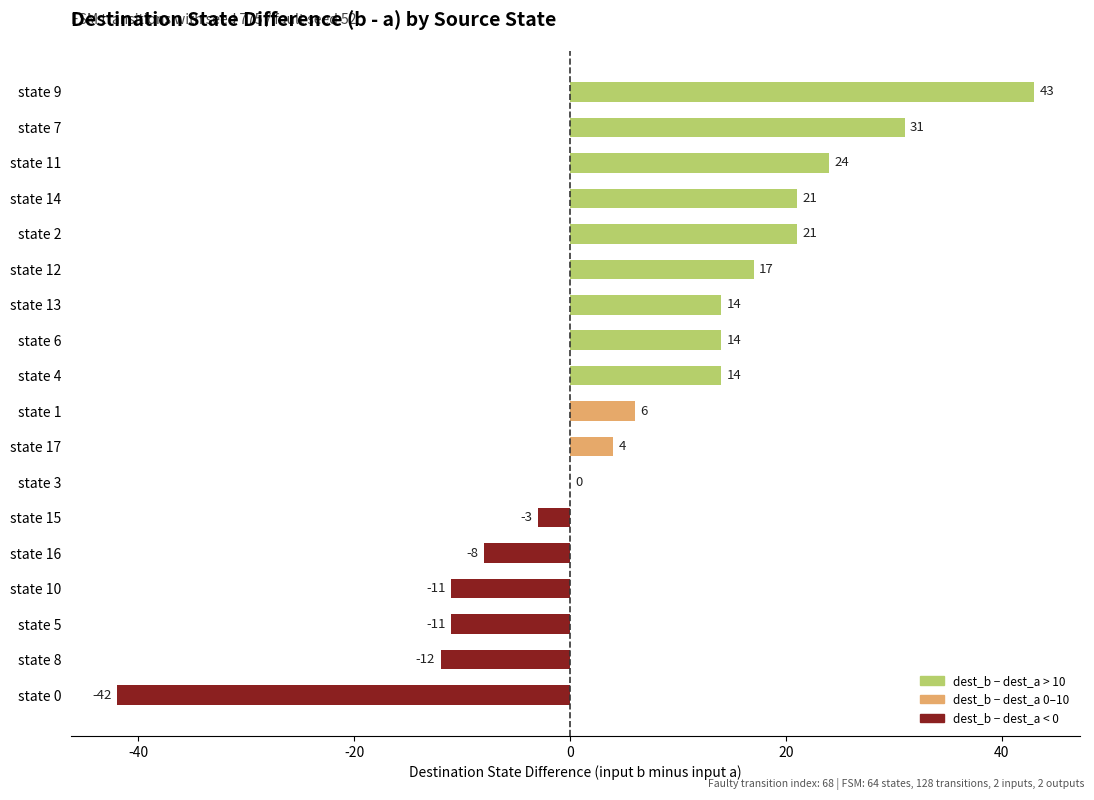

Which has a higher value, state 4 or state 7?

state 7